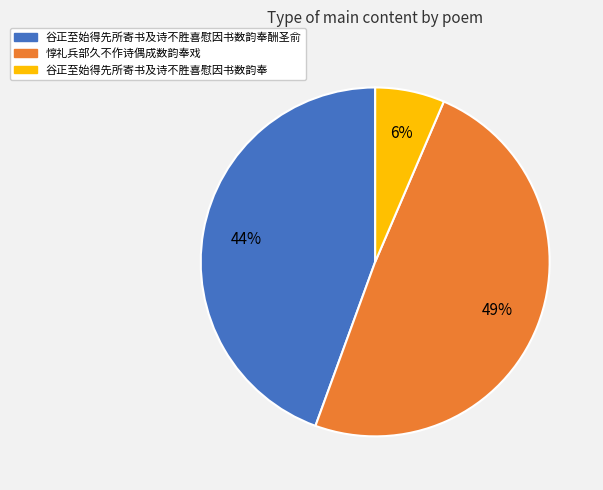

Is it true that 谷正至始得先所寄书及诗不胜喜慰因书数韵奉 is 6% of the pie?

True